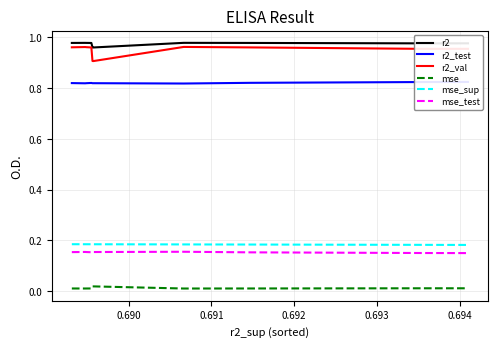

How many interior local valleys does the mse_test series have?

1